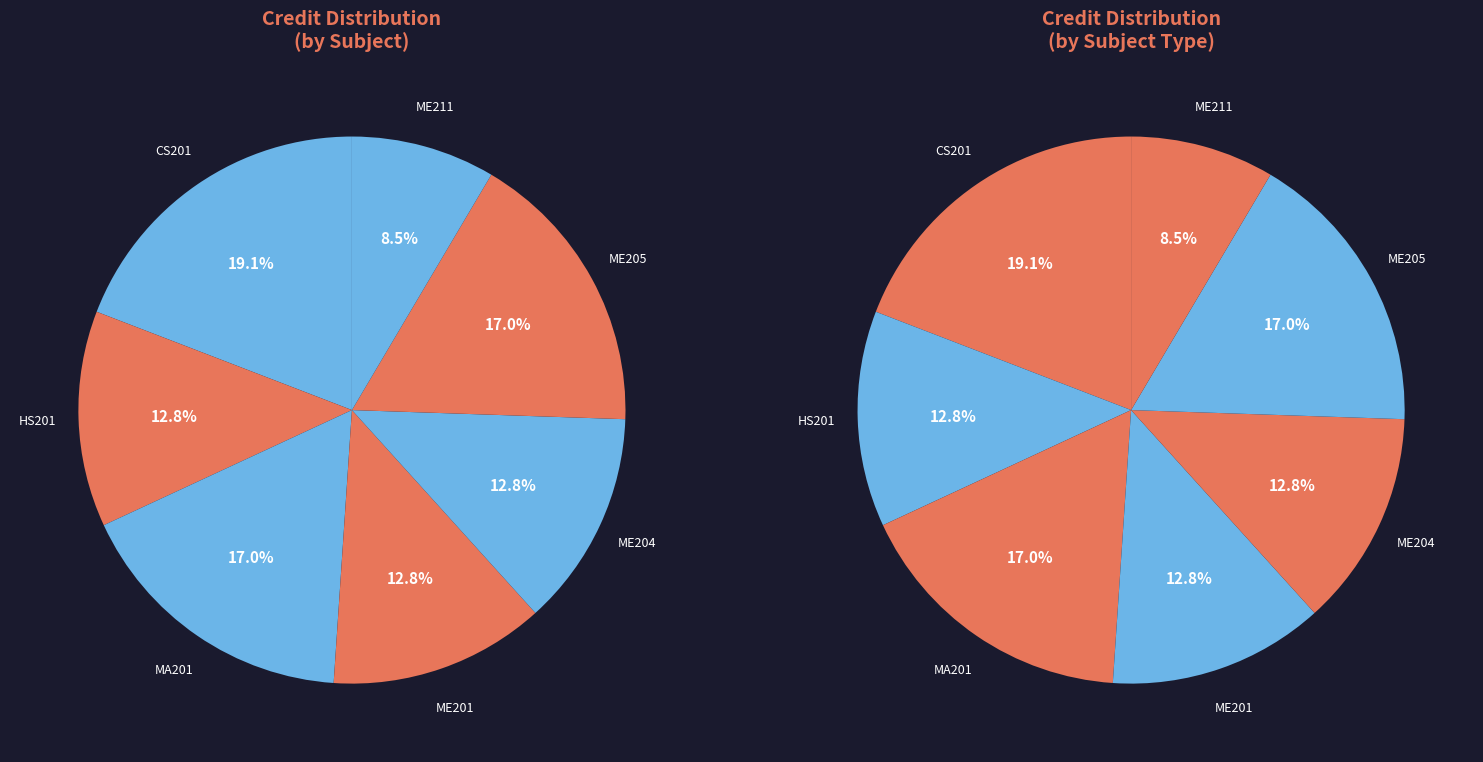

What is the smallest slice in the pie chart?

ME211